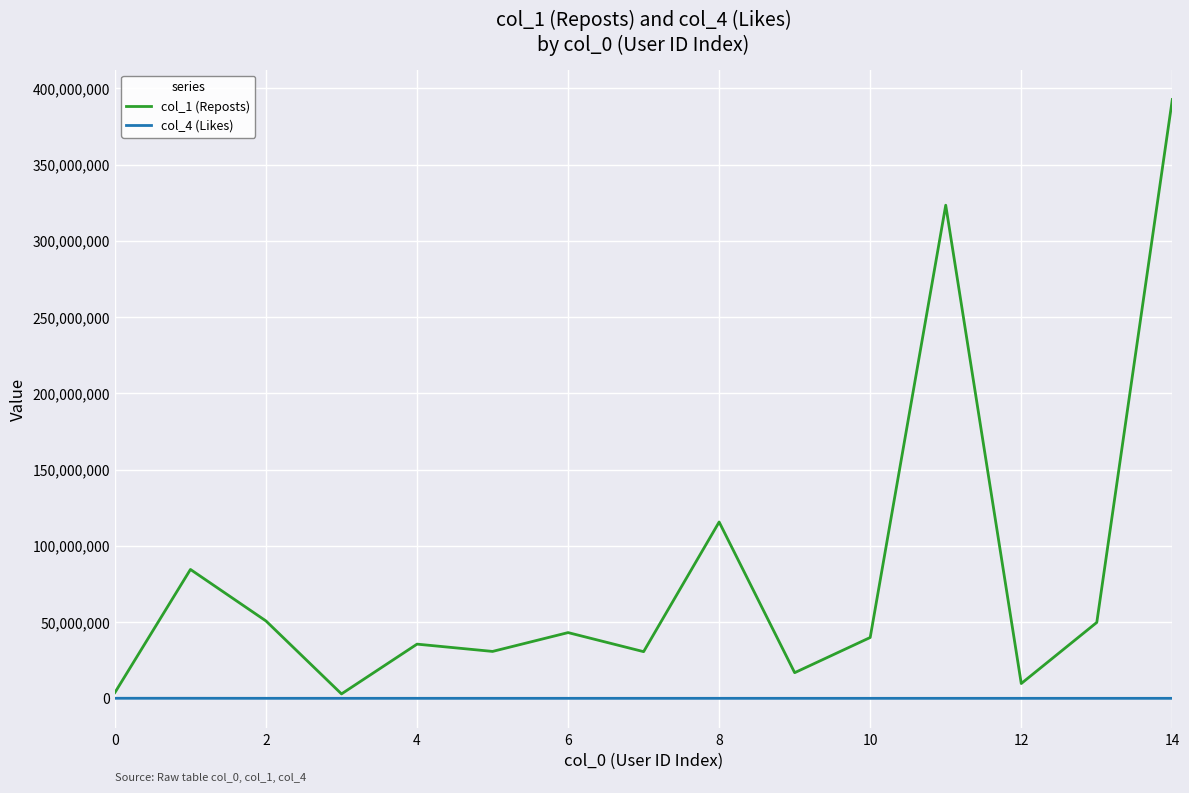

Which series has the largest range (max minus min)?

col_1 (Reposts)